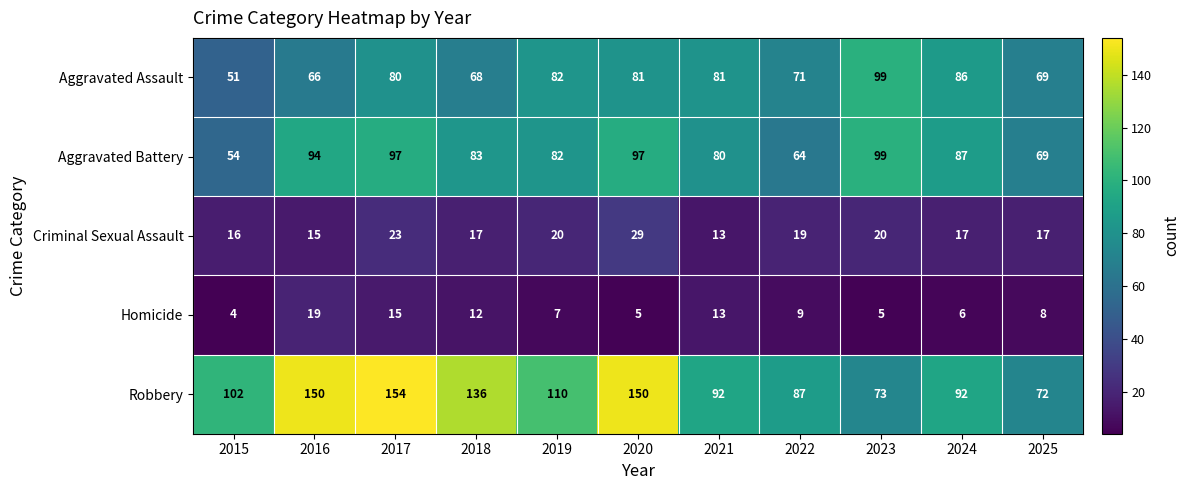

Count the number of data series in this chart.

5